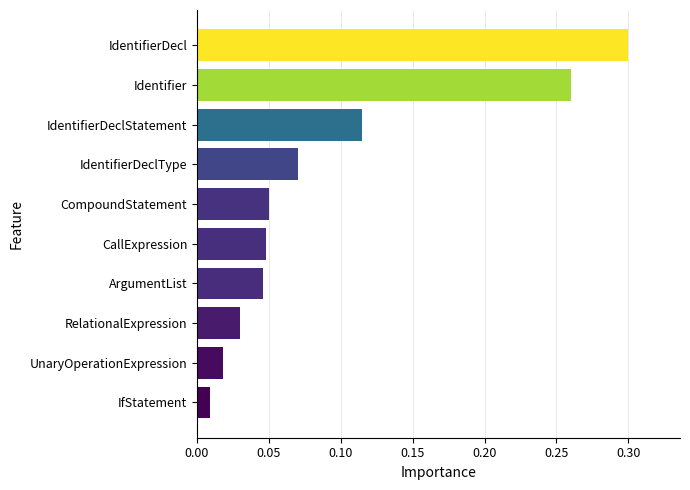

True or false: the data shows 0.3 at IdentifierDecl.

True